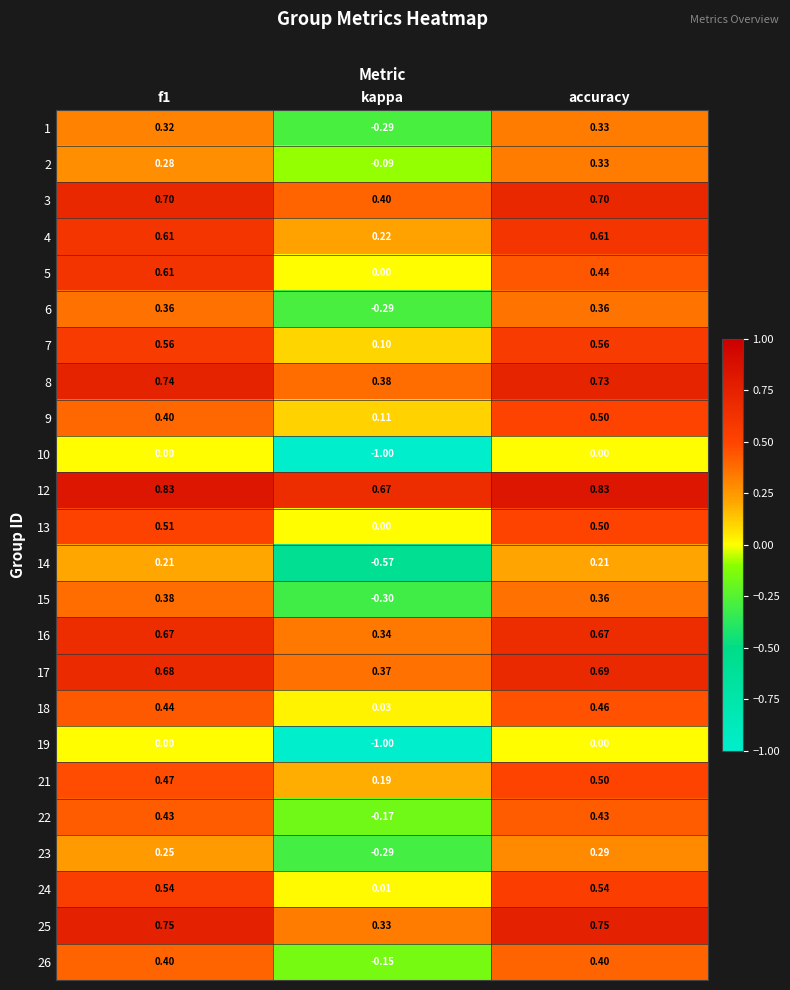

At which label is 9 closest to 0?

kappa